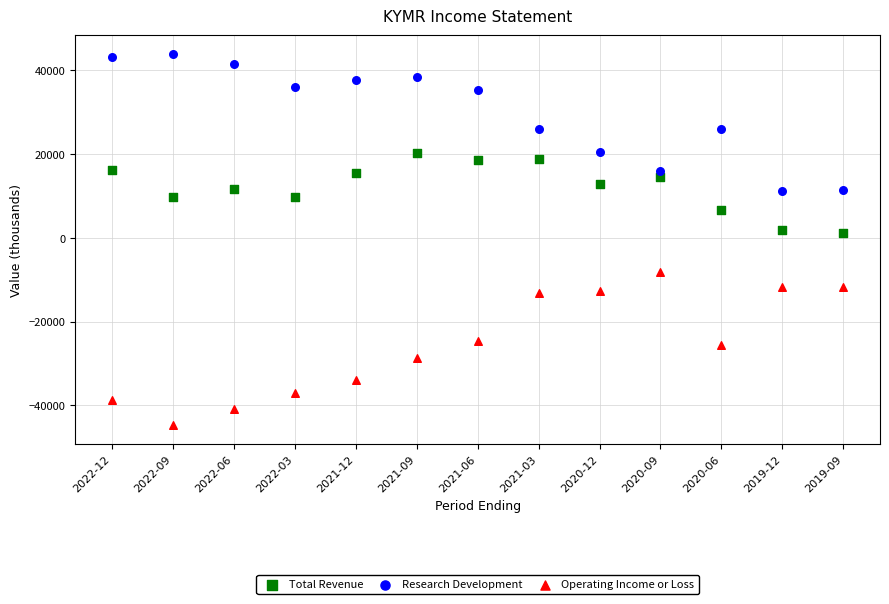

Which series has the widest spread of Y values?

Operating Income or Loss